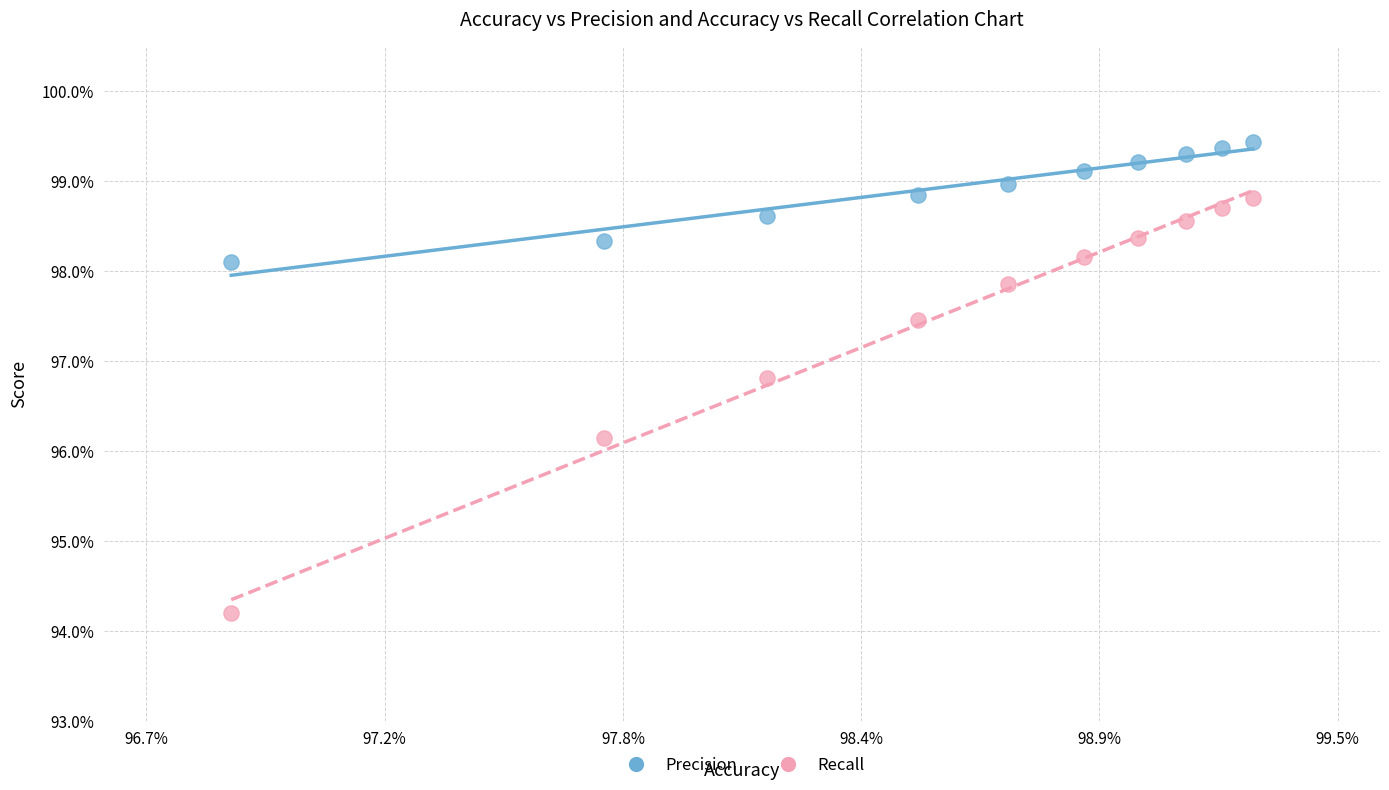

What are all the series names shown in the legend?

Precision, Recall